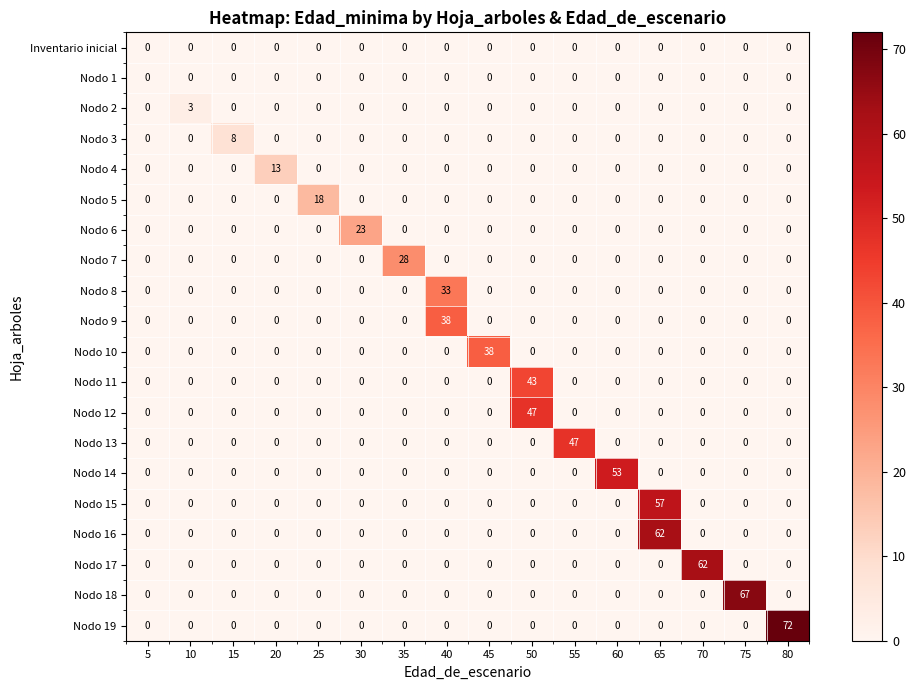

What is the spread (max minus min) of values at 70?

62